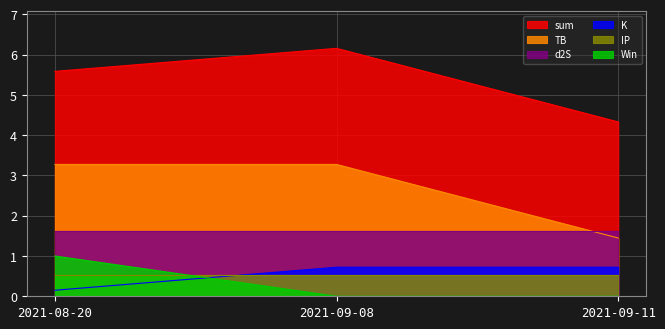

What position from the left is 2021-09-11?

3